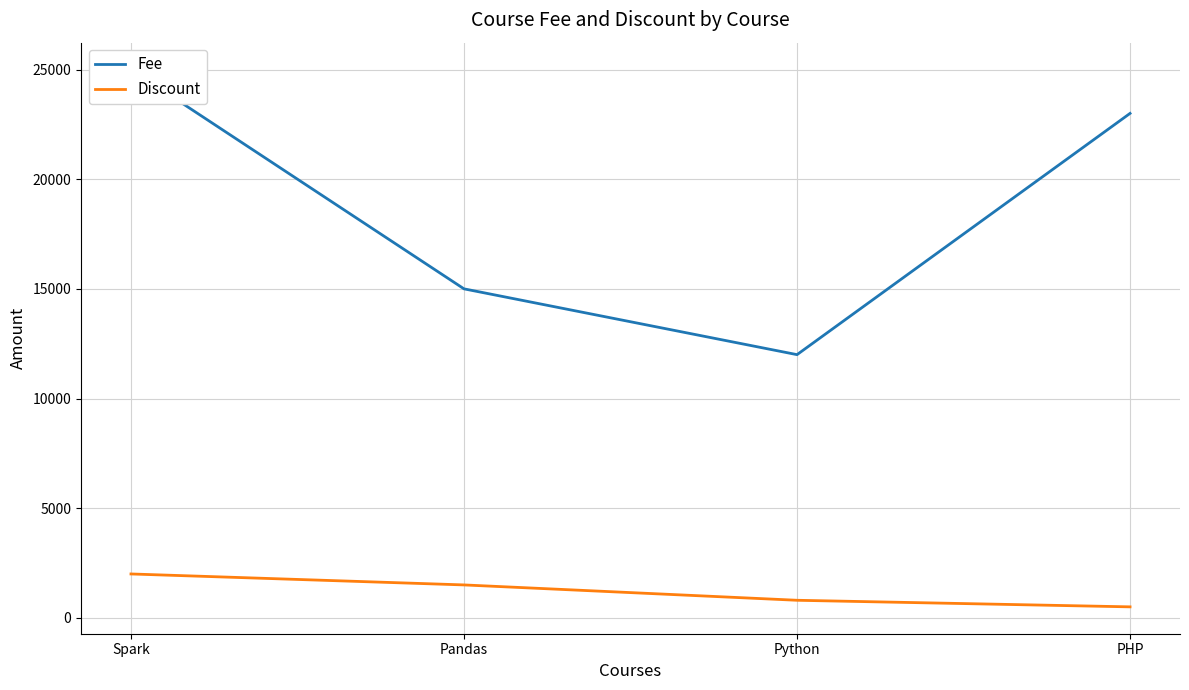

Reading left to right, what are all the values shown in this chart?

Fee: 25000	15000	12000	23000
Discount: 2000	1500	800	500